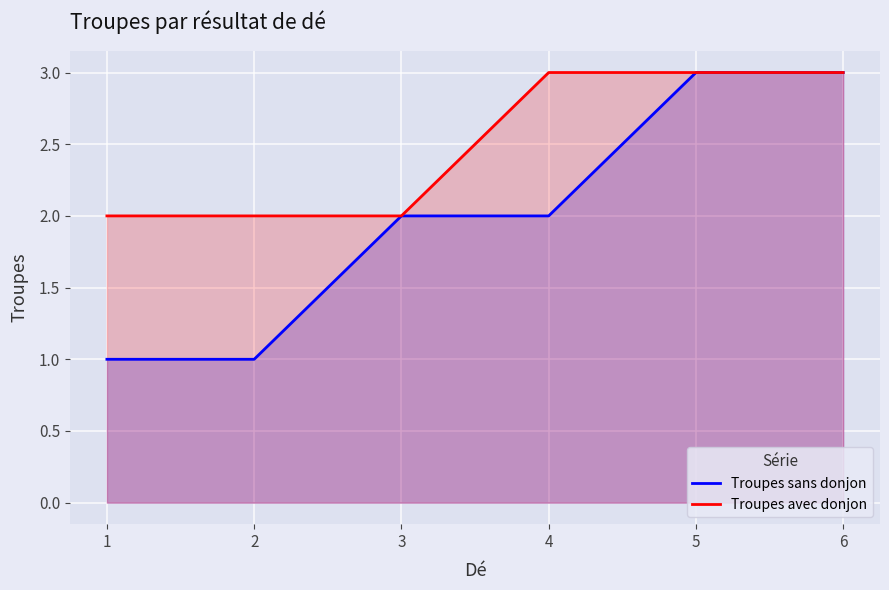

What is the sum of all Troupes avec donjon values?

15